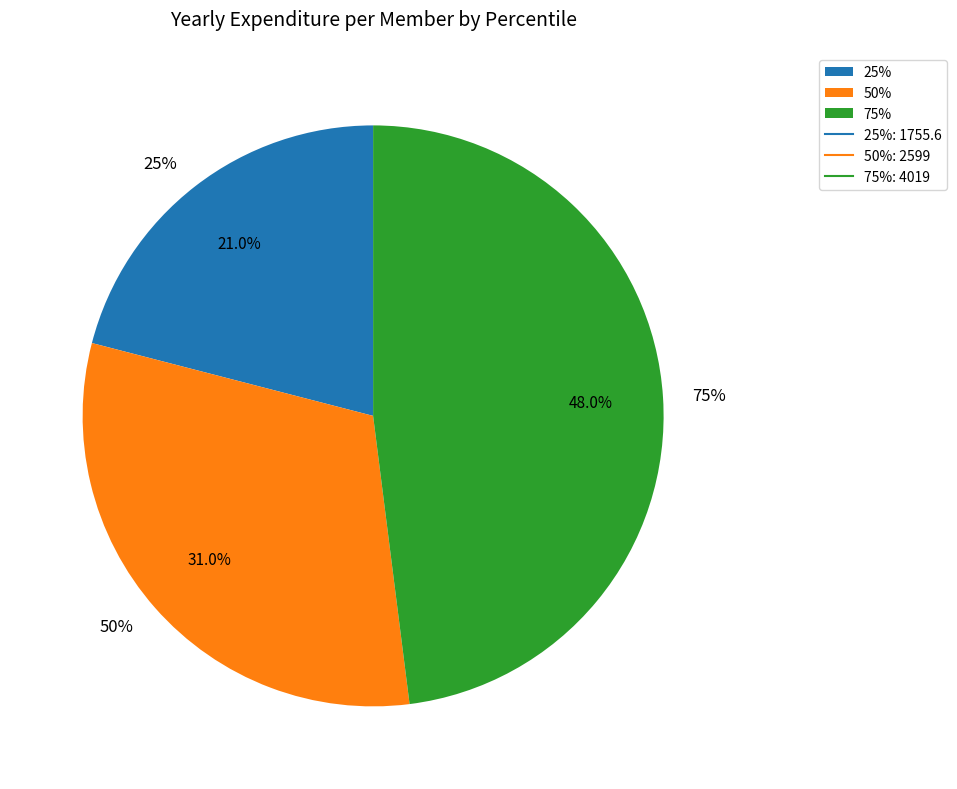

To the nearest percent, what is the difference between the 75% and 50% slice percentages?

17%